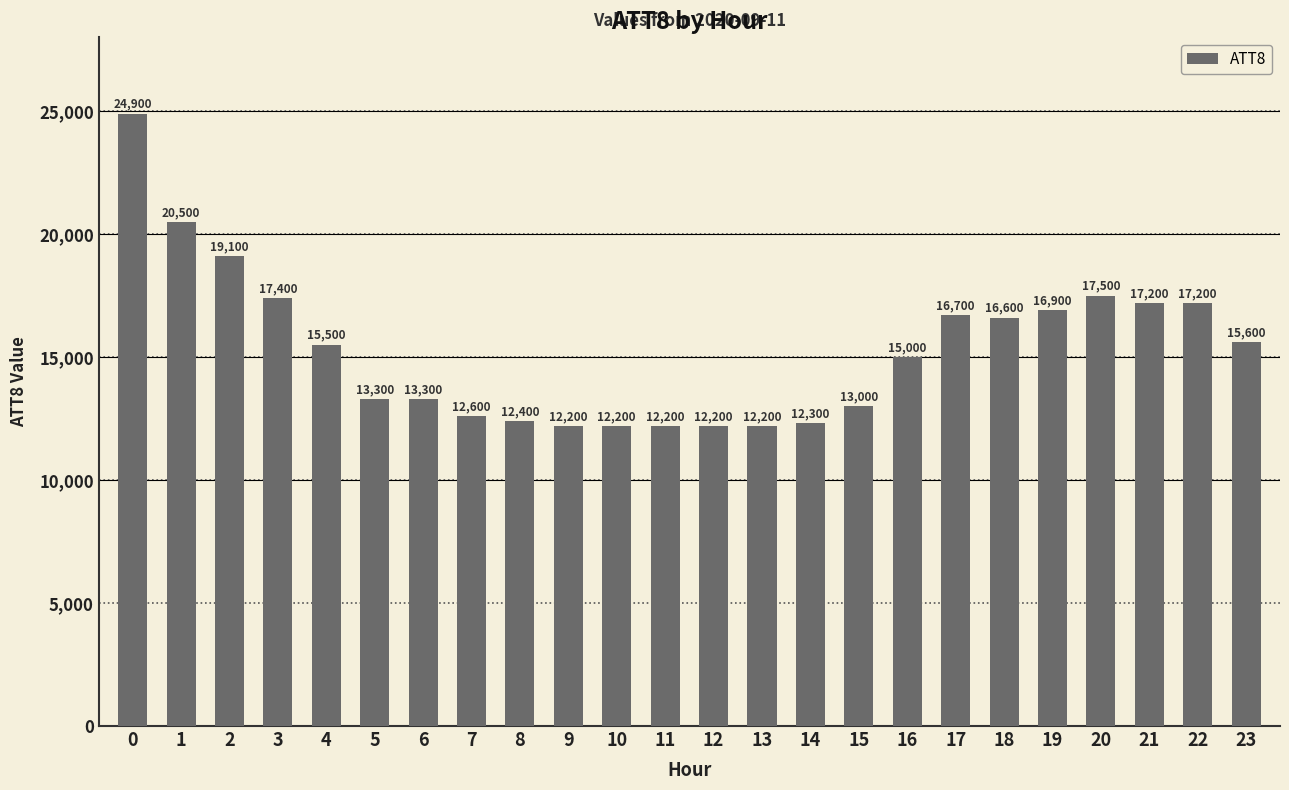

What is the ratio of the value at 14 to the value at 10?

1.0